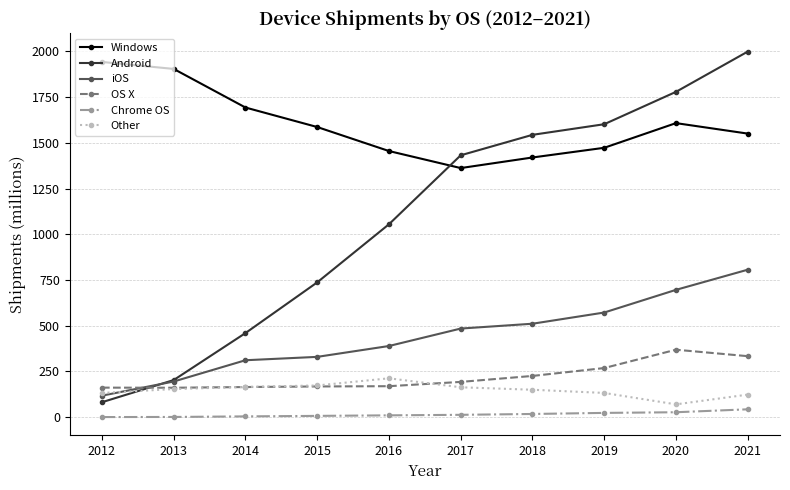

Which series has the largest range (max minus min)?

Android